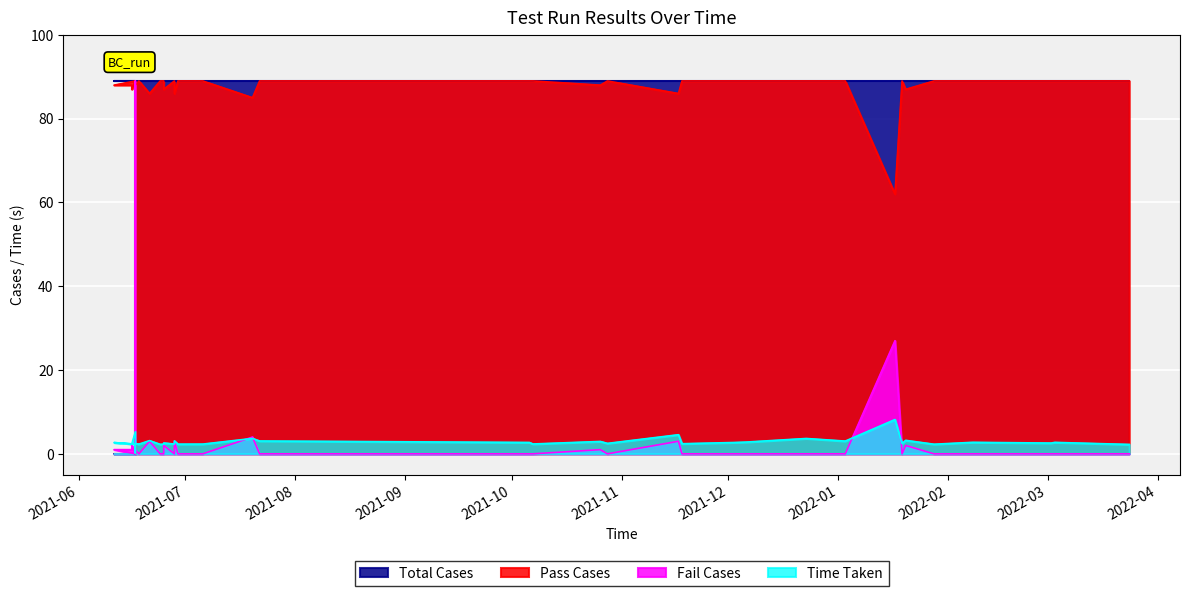

True or false: Time Taken has more than 2 interior local peaks.

True